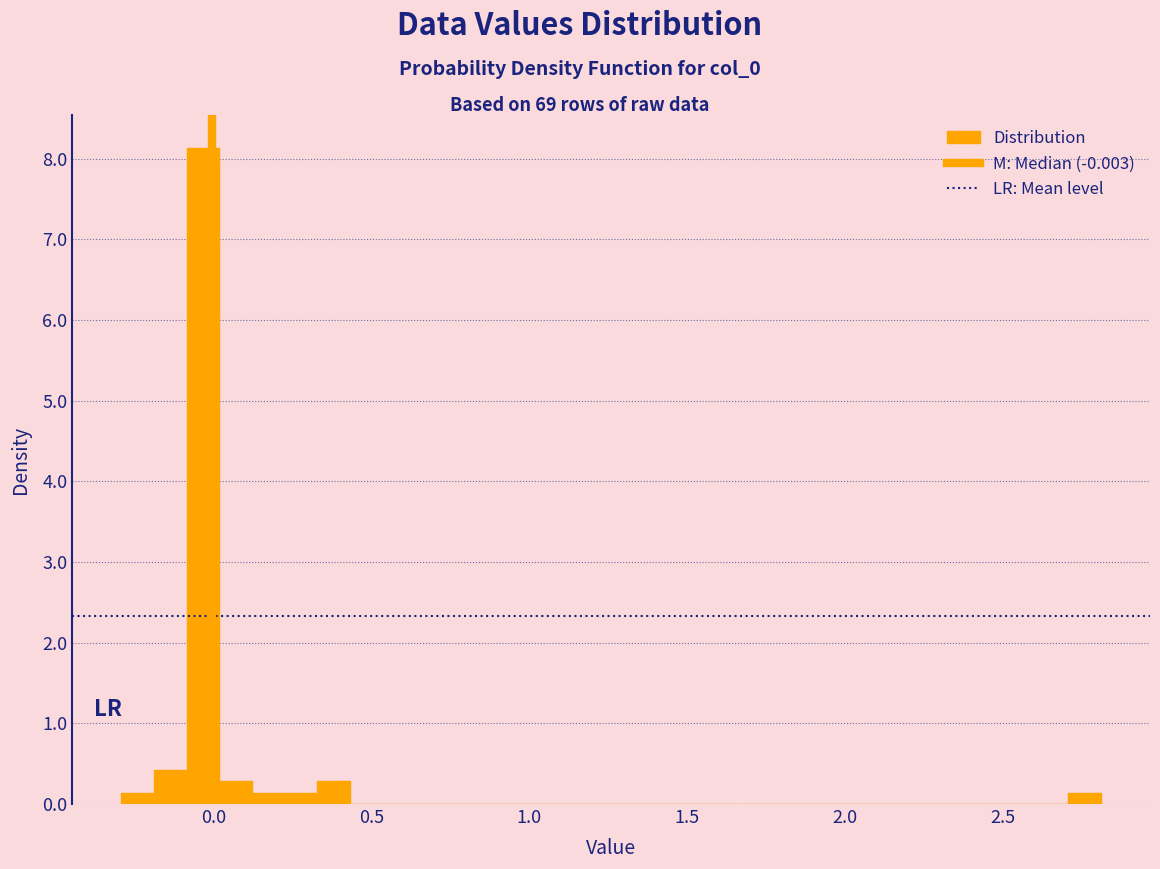

Read against the x-axis, roughly where is the centre of the tallest bar?

-0.05